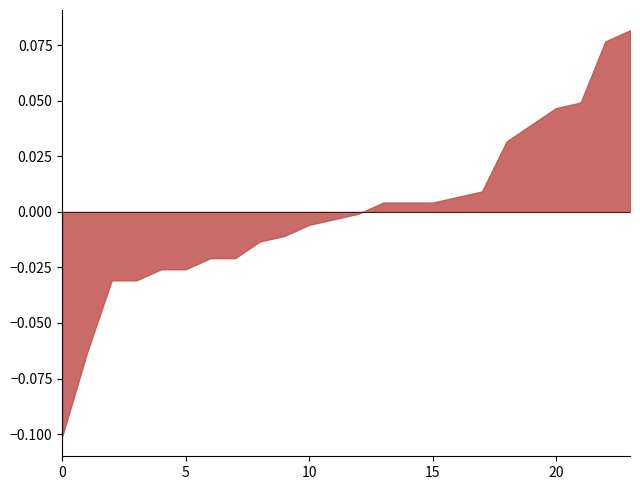

Is it true that NDVI equals 0.4 at 10?

False